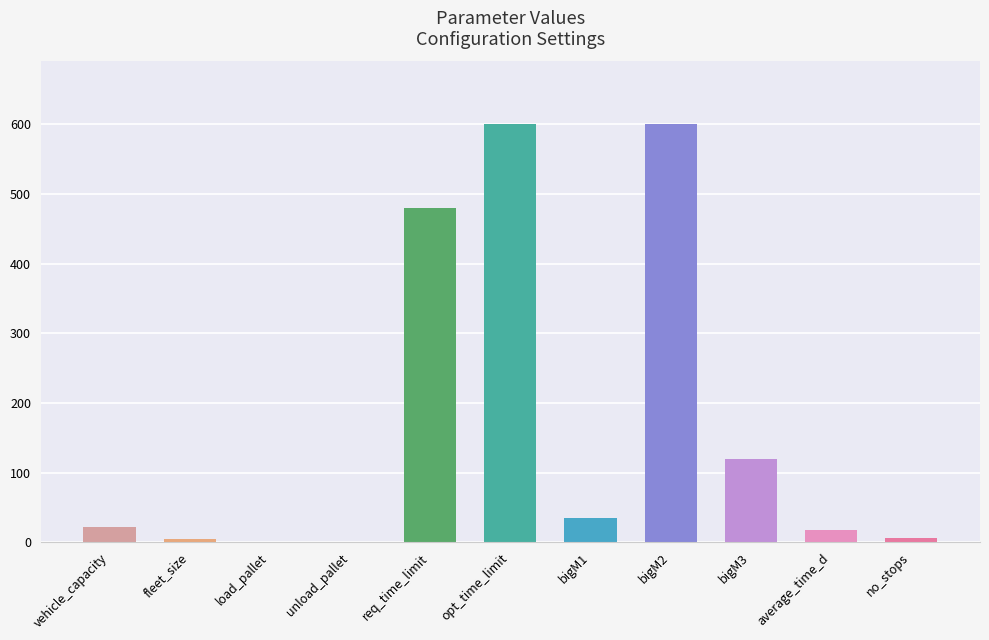

What is the sum of all values?

1887.4